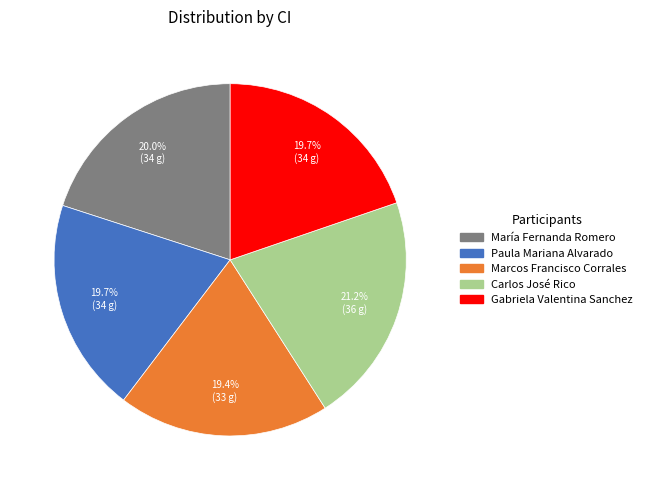

Does Marcos Francisco Corrales account for over 50% of the chart?

No